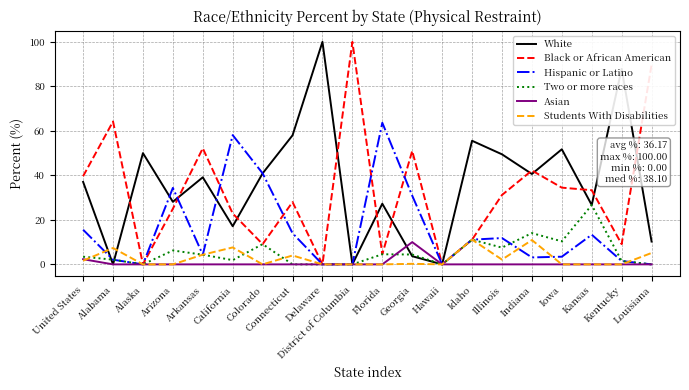

True or false: White has a value of 17.7 at Idaho.

False